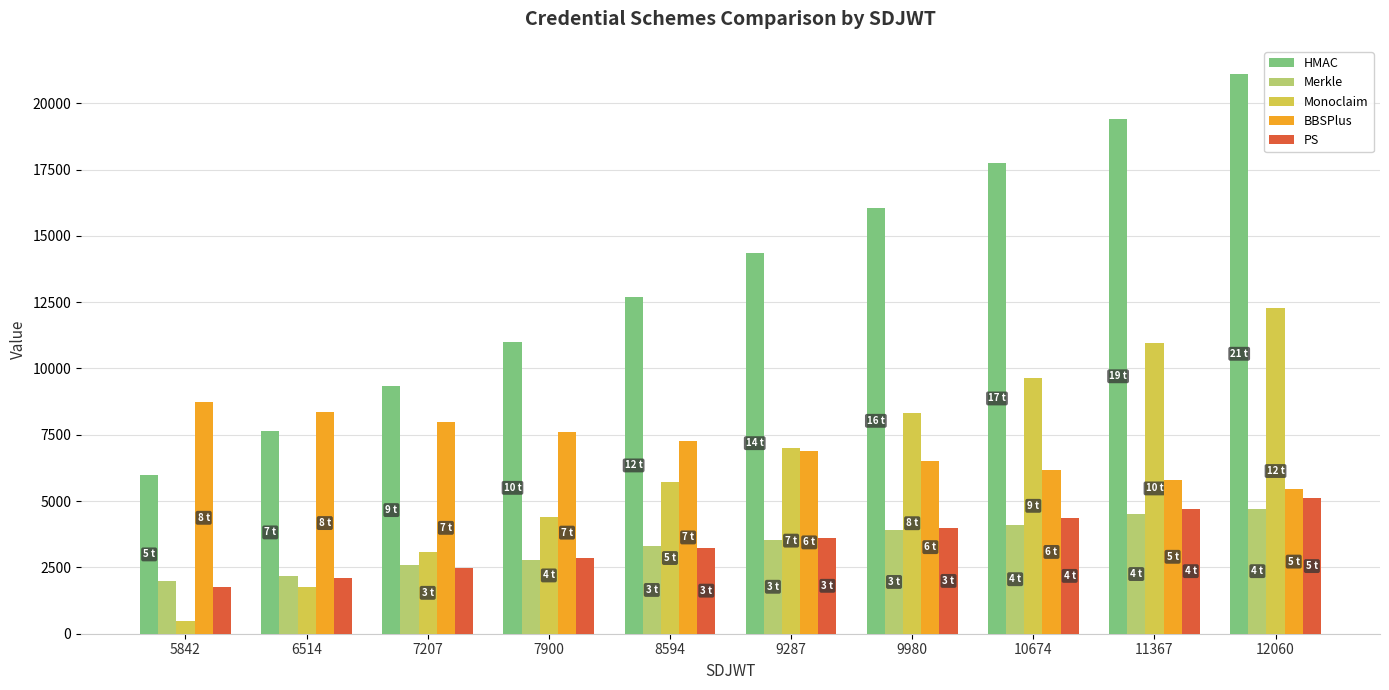

How many bars are there in each group?

5